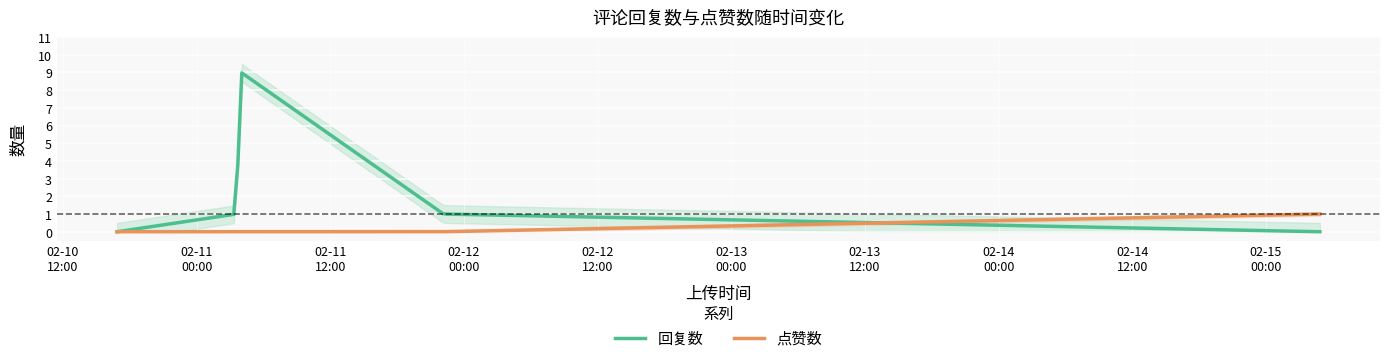

How many categories are shown in the chart?

5